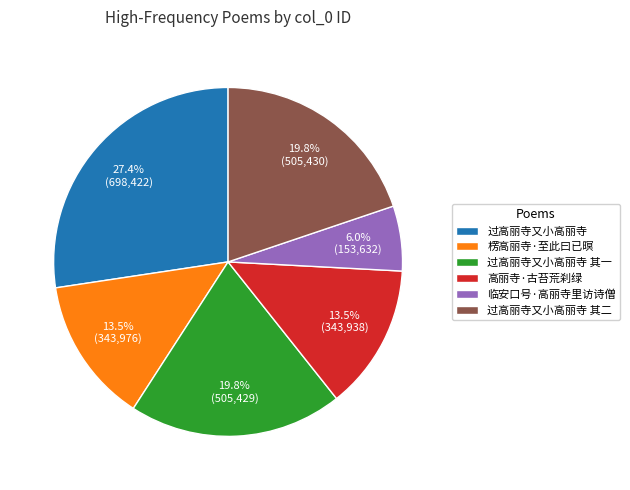

Does 高丽寺·古苔荒刹绿 account for over 50% of the chart?

No